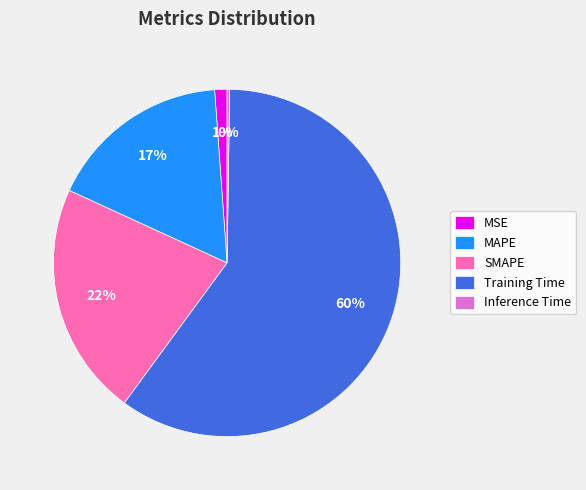

Does any single category account for the majority?

Yes